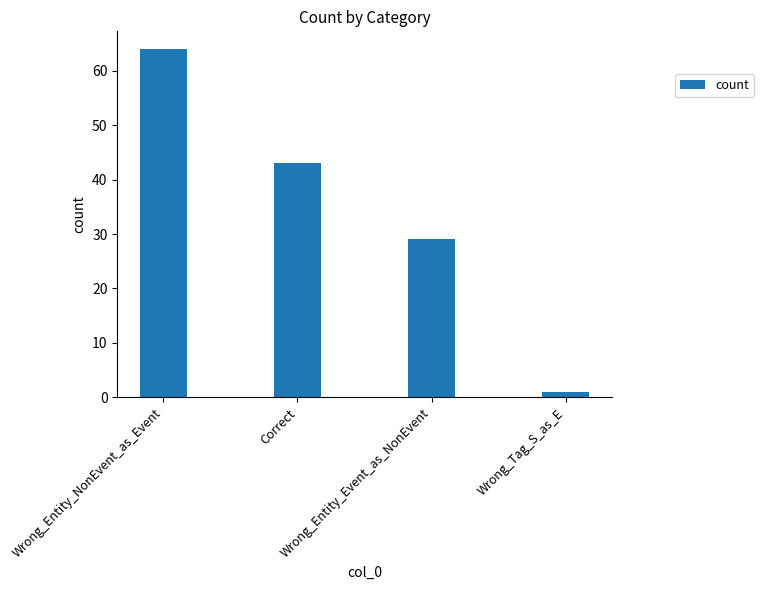

What is the difference between the values at Wrong_Entity_NonEvent_as_Event and Wrong_Tag_S_as_E?

63